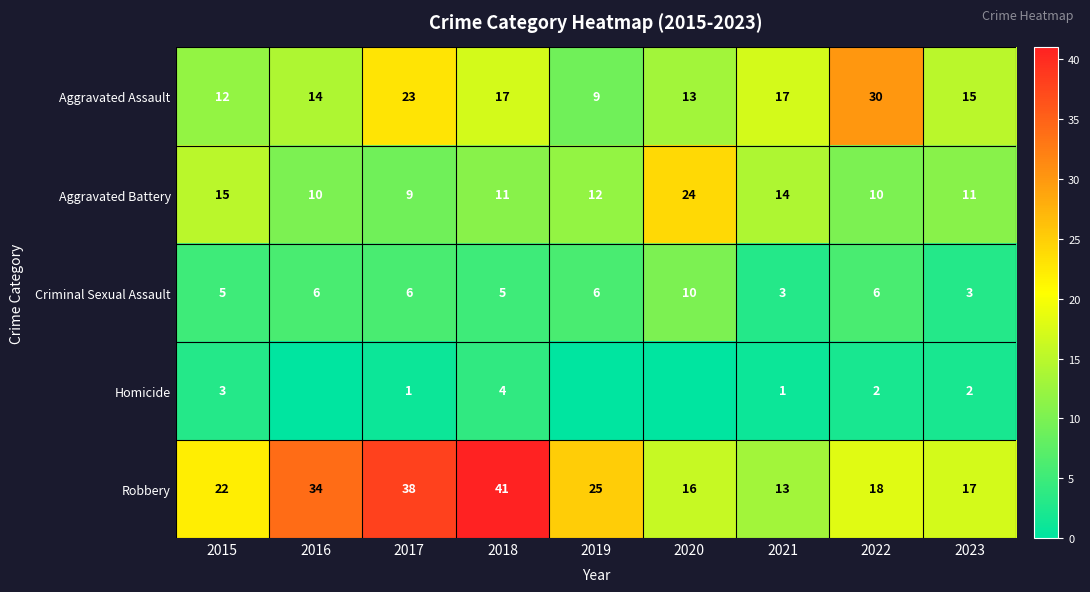

Which series has the largest range (max minus min)?

Robbery